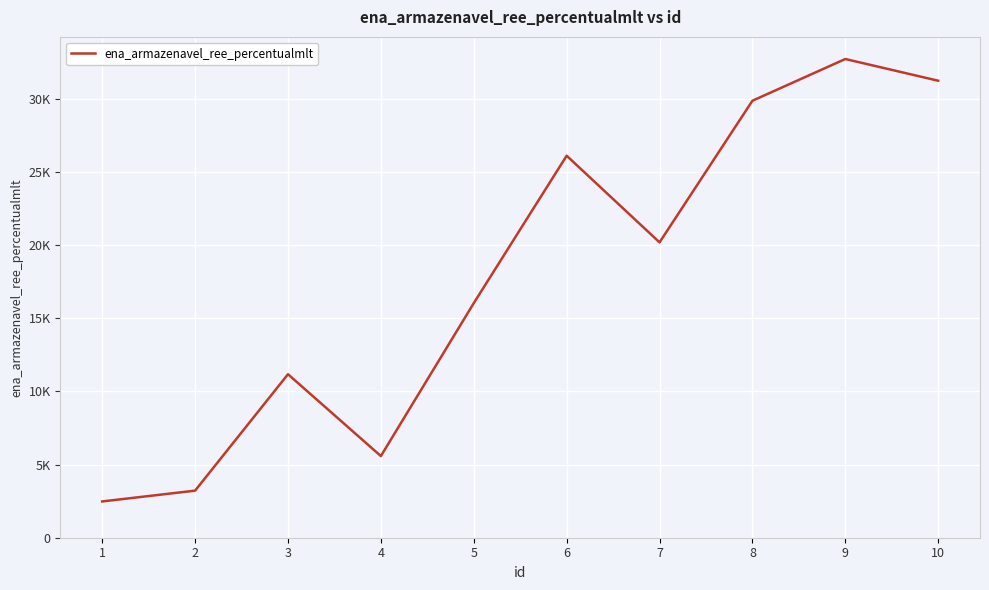

Approximately how many times larger is the value at 5 compared to 3?

1.4